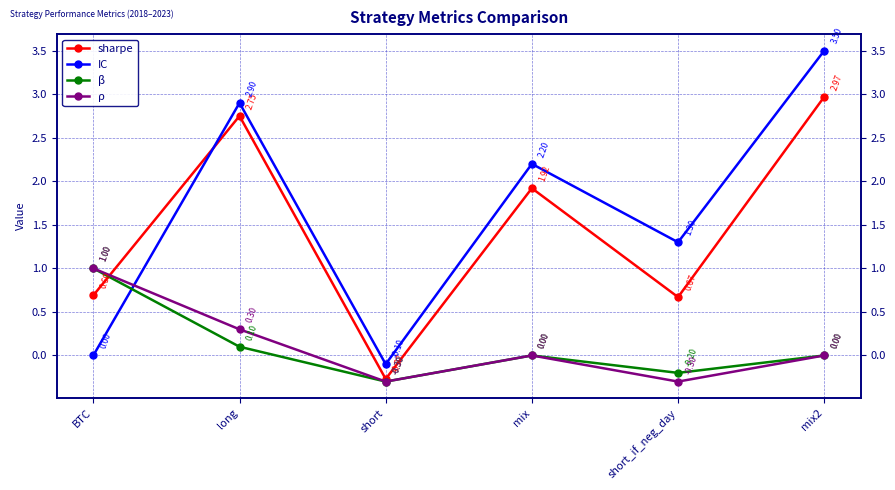

Reading right to left, list all the values displayed in this chart.

sharpe: 3.0	0.7	1.9	-0.3	2.8	0.7
IC: 3.5	1.3	2.2	-0.1	2.9	0.0
β: 0.0	-0.2	0.0	-0.3	0.1	1.0
ρ: 0.0	-0.3	0.0	-0.3	0.3	1.0